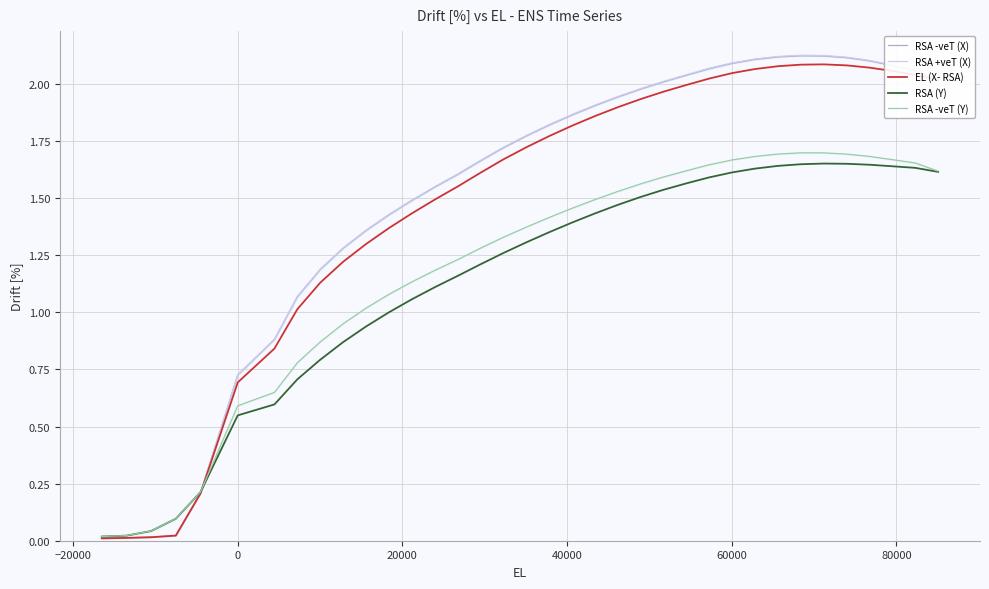

Is the value of RSA -veT (X) at 15 greater than the value of RSA +veT (X) at 16?

Yes